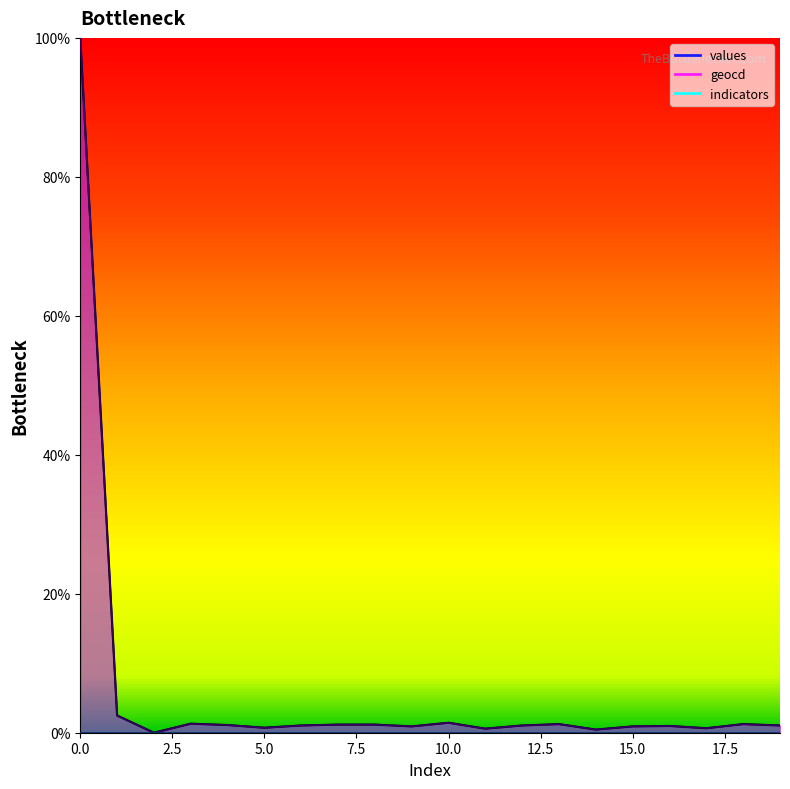

True or false: geocd has a value of 1.2 at 8.

True